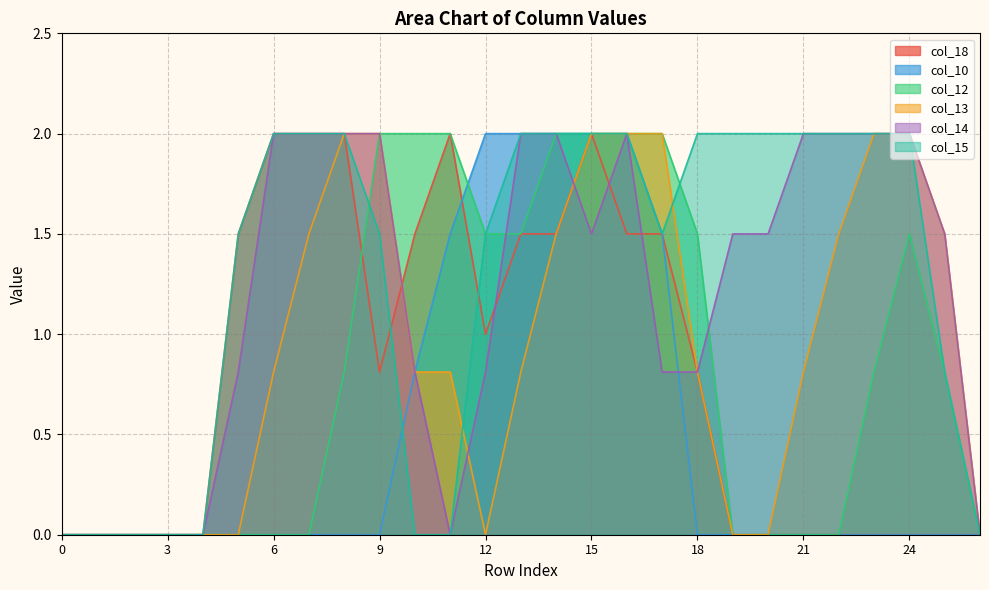

At how many categories does at least one series exceed 0?

21